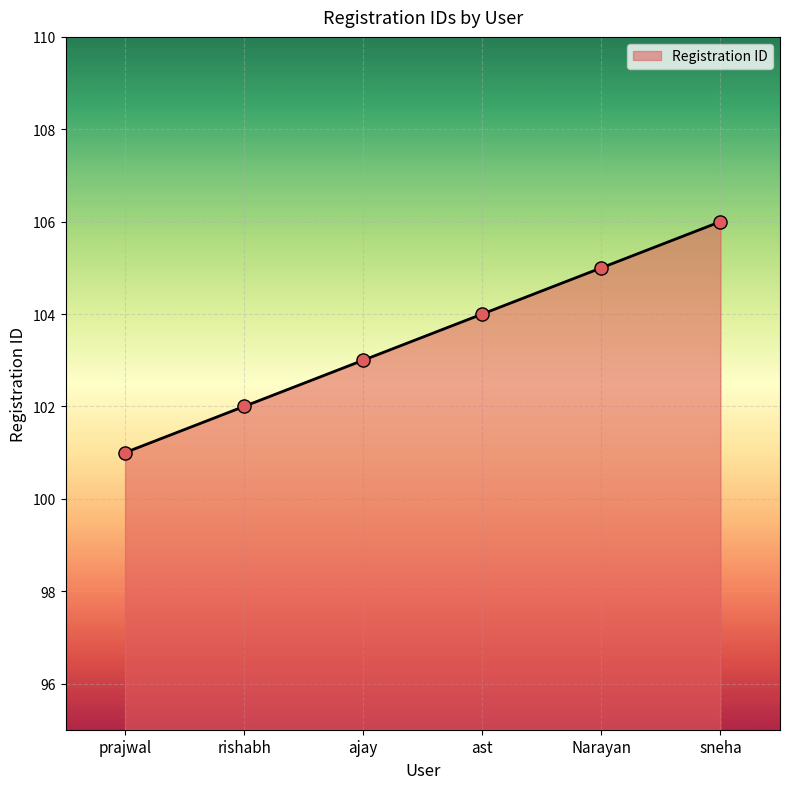

Which has a higher value, ast or ajay?

ast